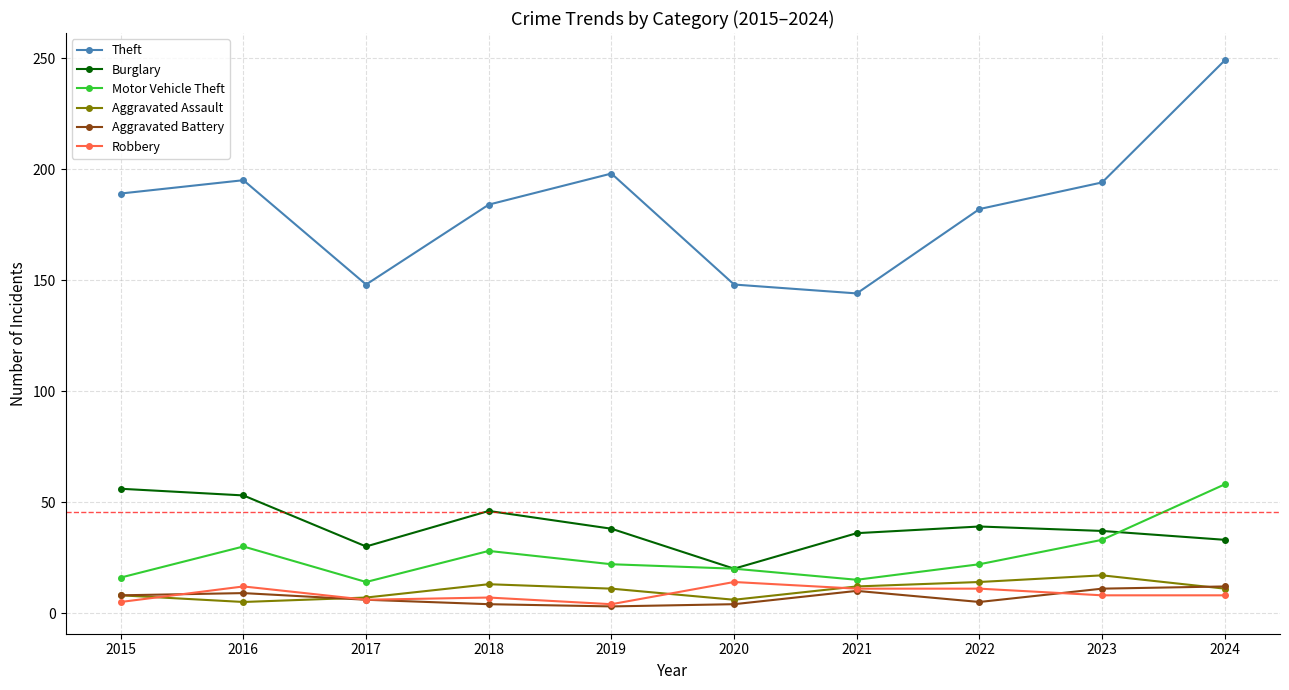

Which series has the widest spread of values?

Theft